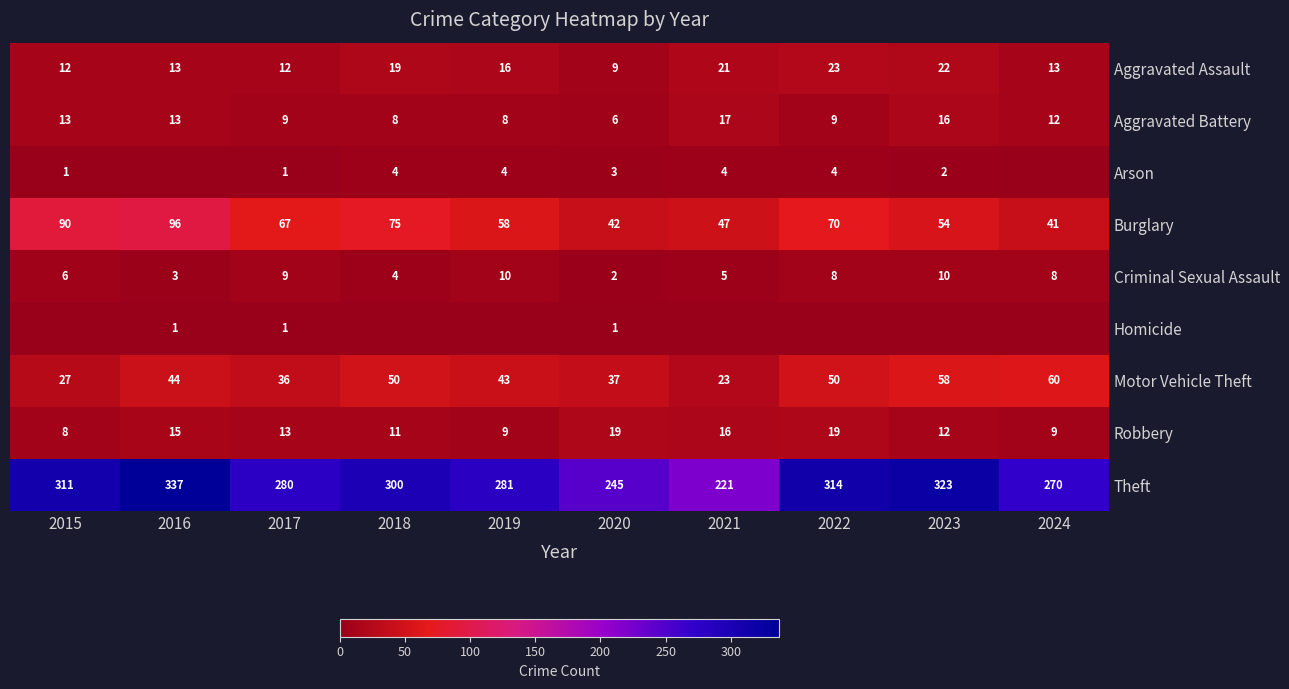

What is the sum of the Arson values at 2023 and 2020?

5